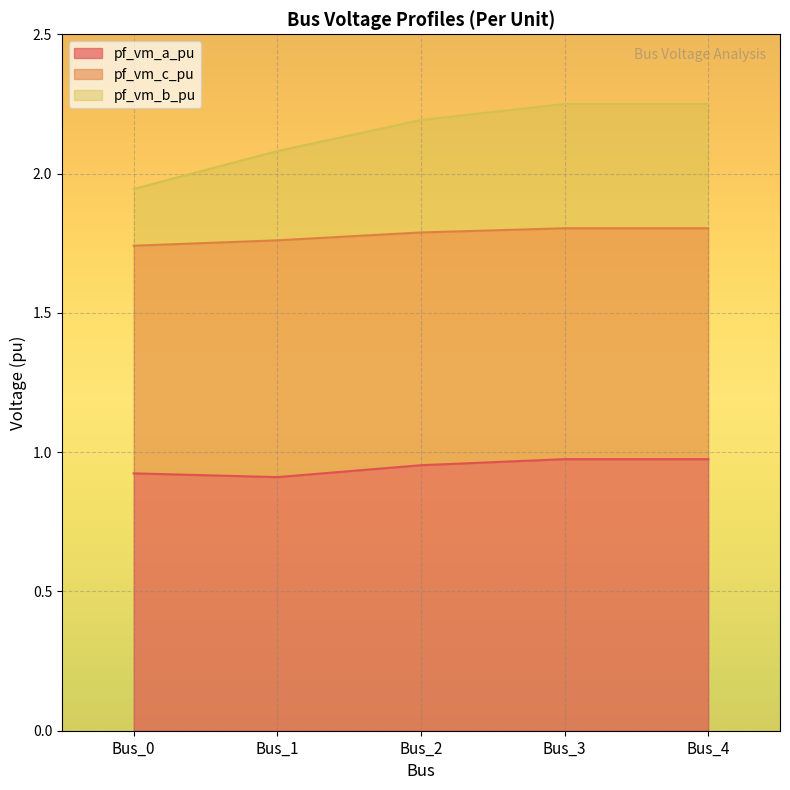

Between Bus_0 and Bus_2, which is larger?

Bus_2